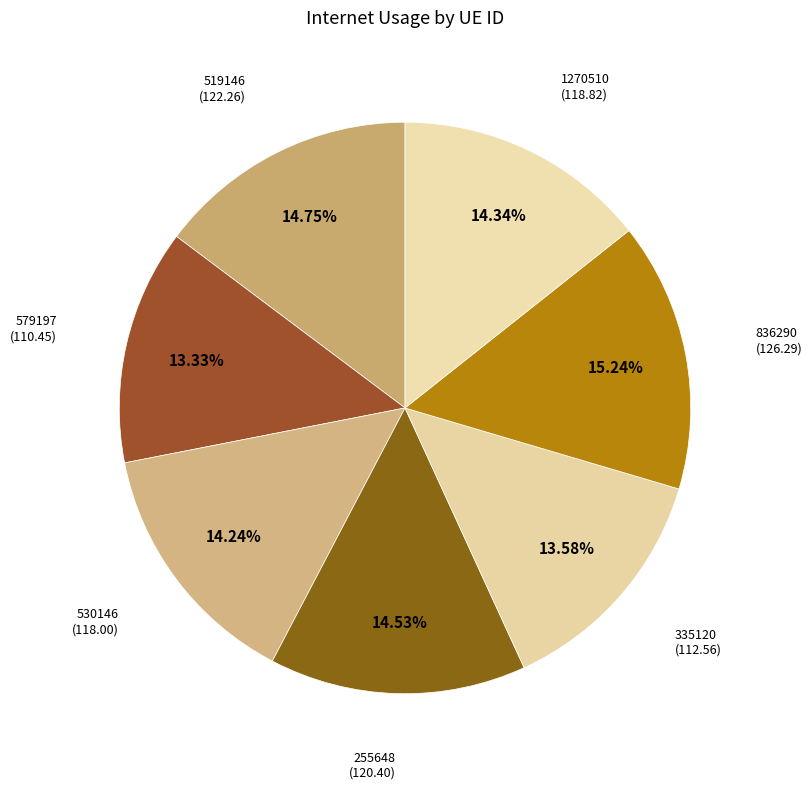

The 1270510 slice represents 4% of the pie. True or false?

False